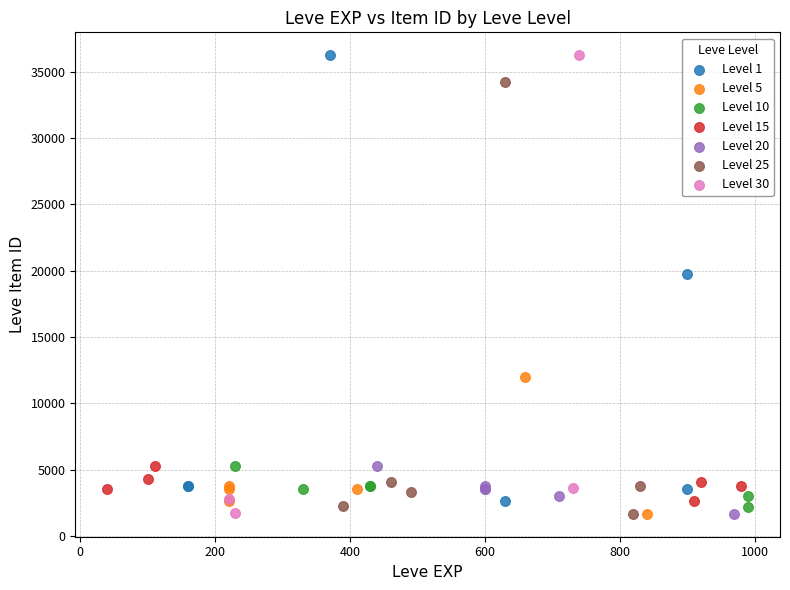

Which series has the largest Y range (max minus min)?

Level 30